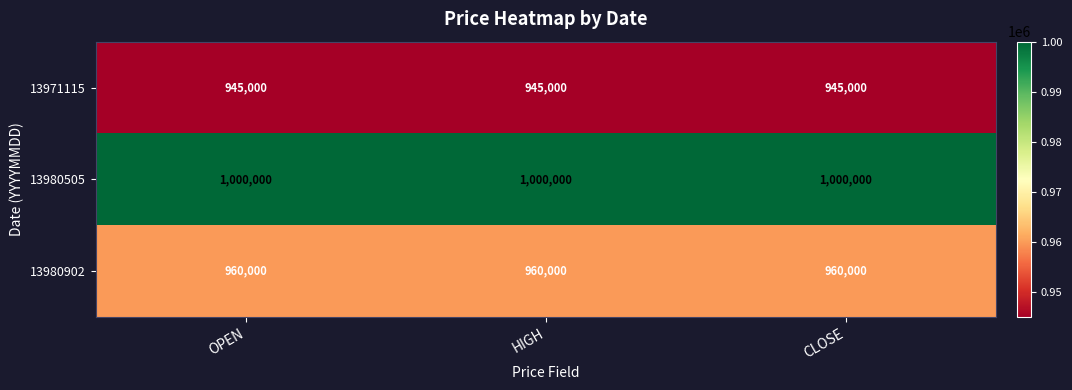

Which series has the largest total across all categories?

13980505